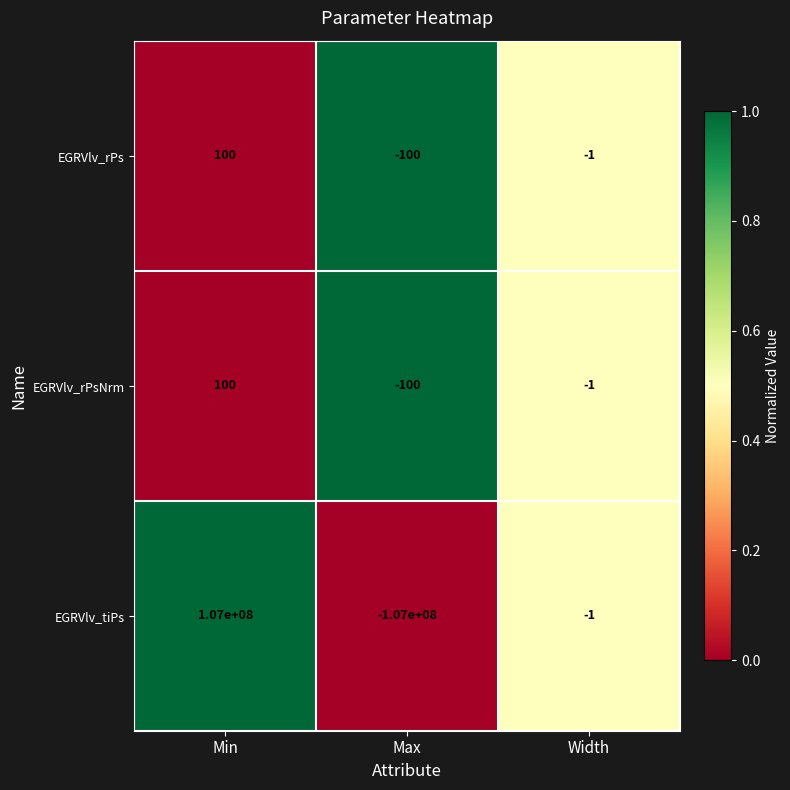

List the labels in order of EGRVlv_rPsNrm value, smallest first.

Max, Width, Min